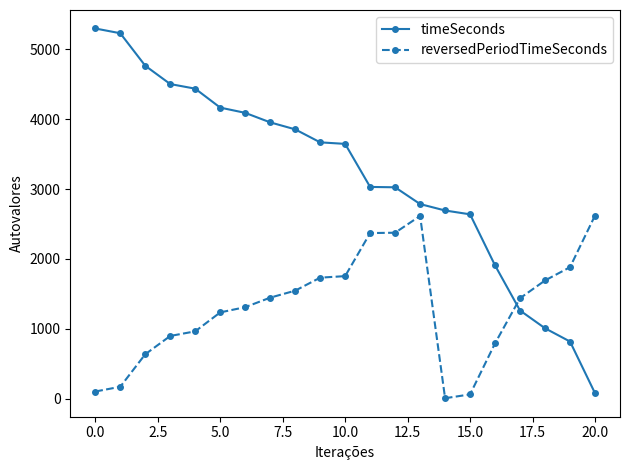

How many lines are shown in the chart?

2